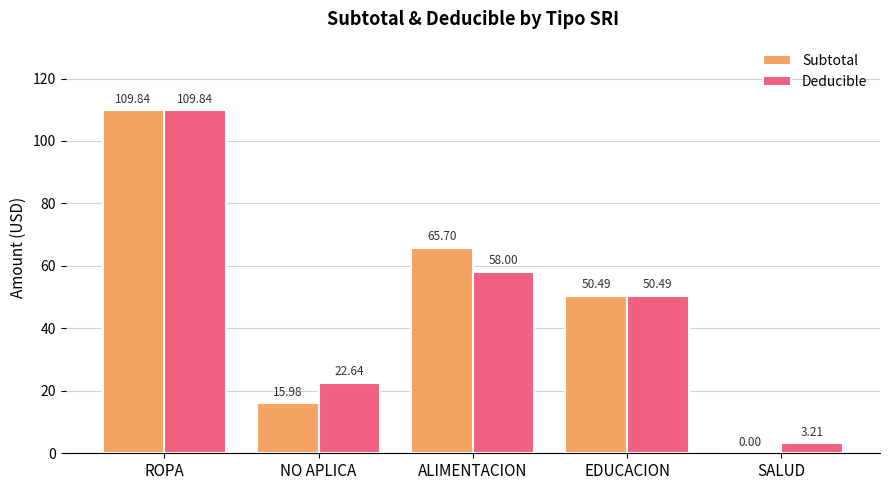

Which label corresponds to the largest value in the chart?

ROPA